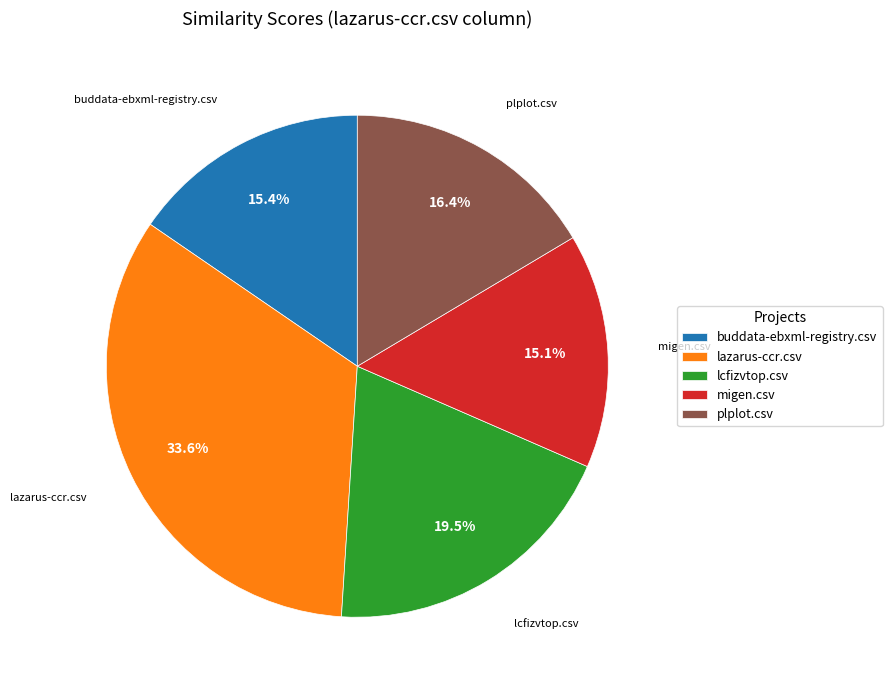

To the nearest percent, what is the difference between the largest and smallest slice percentages?

18%